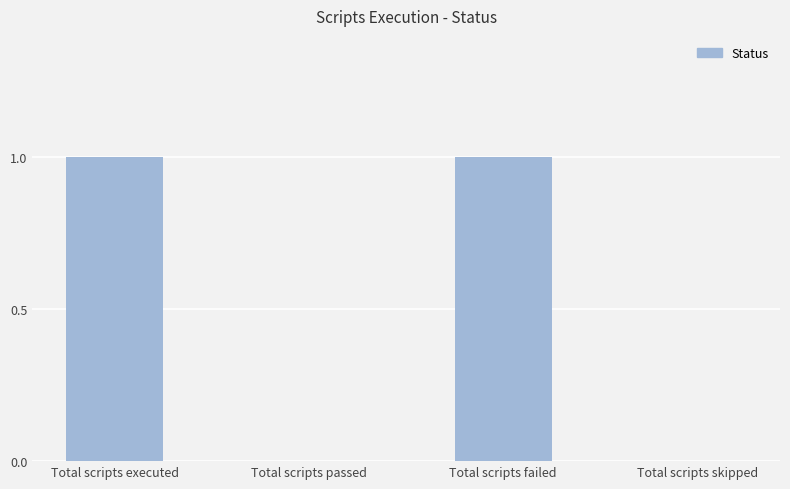

Which has a higher value, Total scripts failed or Total scripts skipped?

Total scripts failed